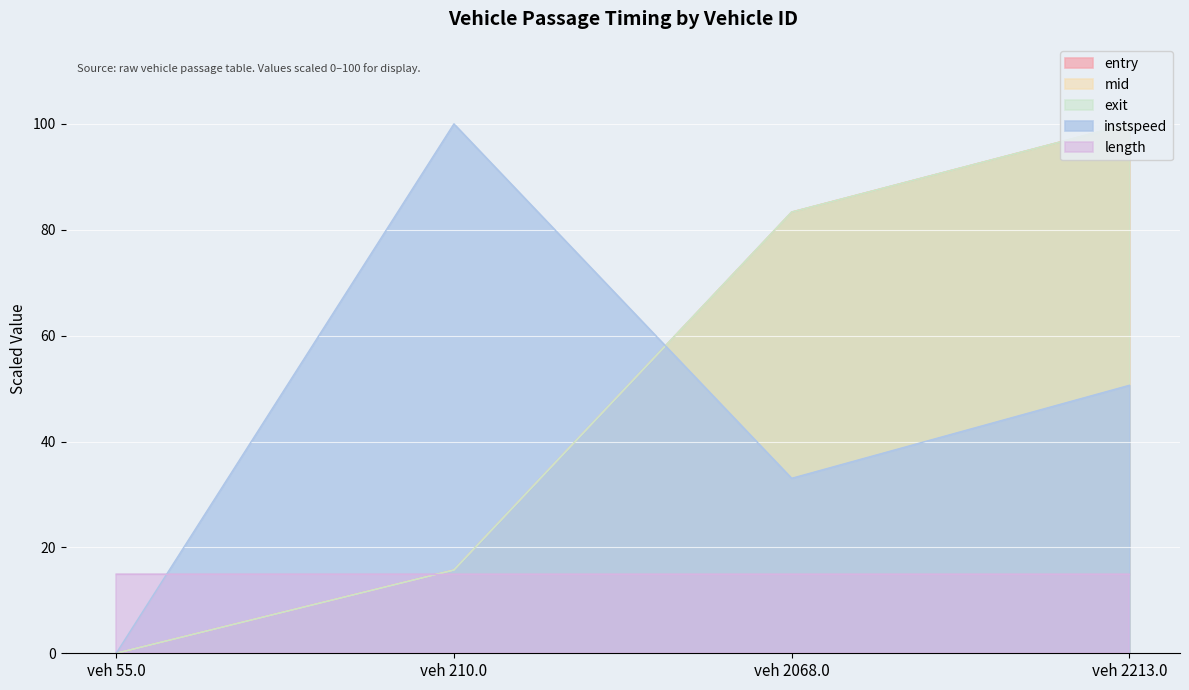

Does the chart display data point markers on the line(s)?

No